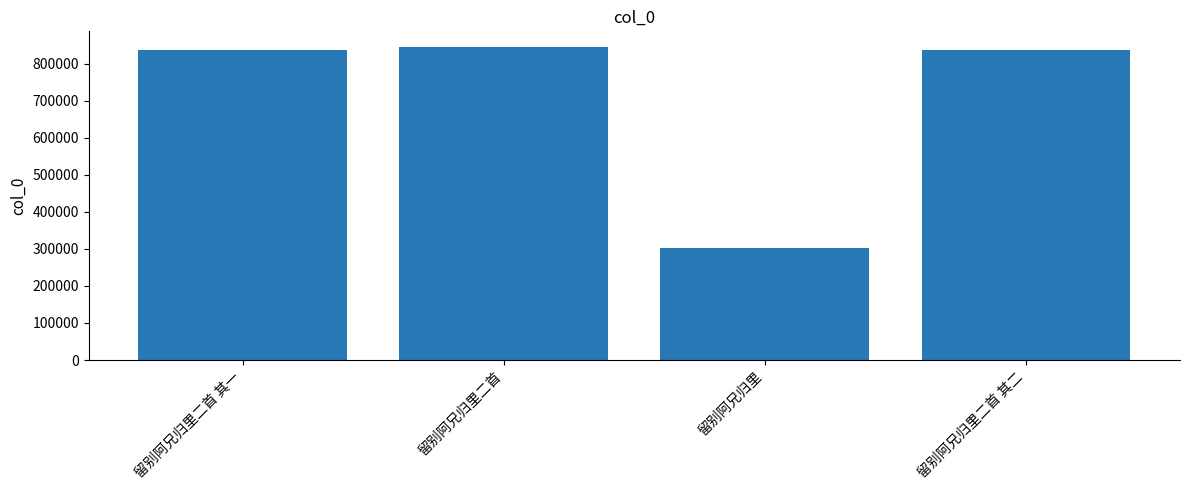

What is the ratio of the value at 留别阿兄归里 to the value at 留别阿兄归里二首?

0.4